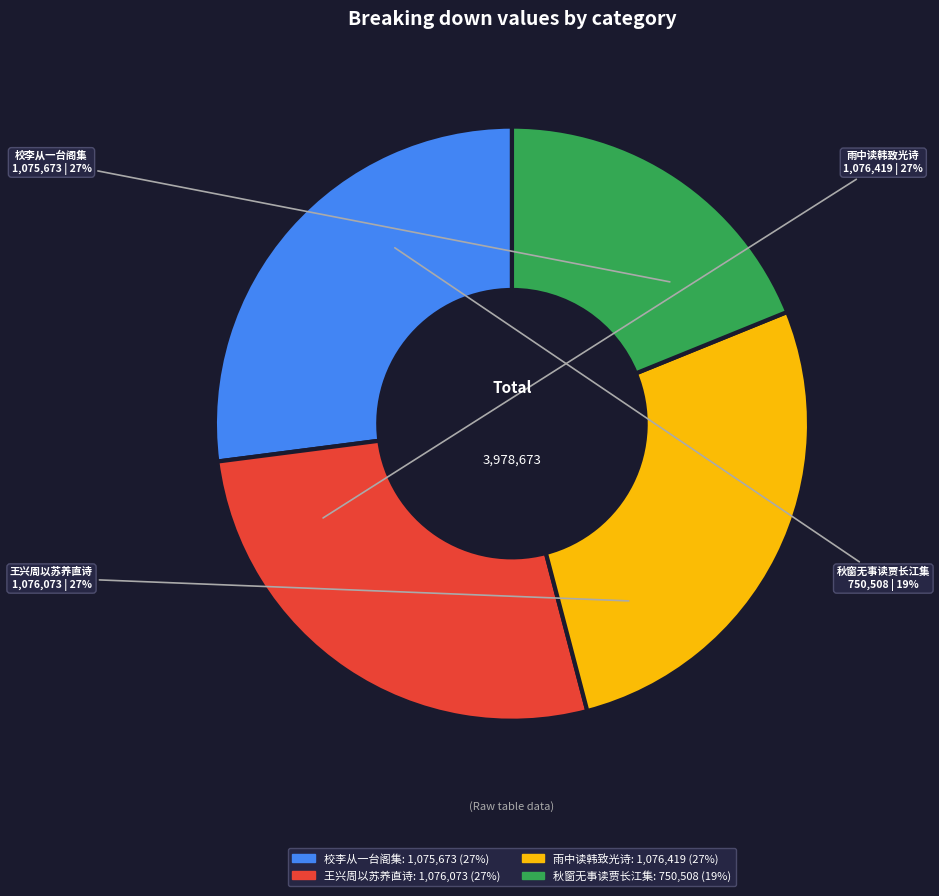

To the nearest percent, what percentage of the pie is 校李从一台阁集因效其体 其二?

27%